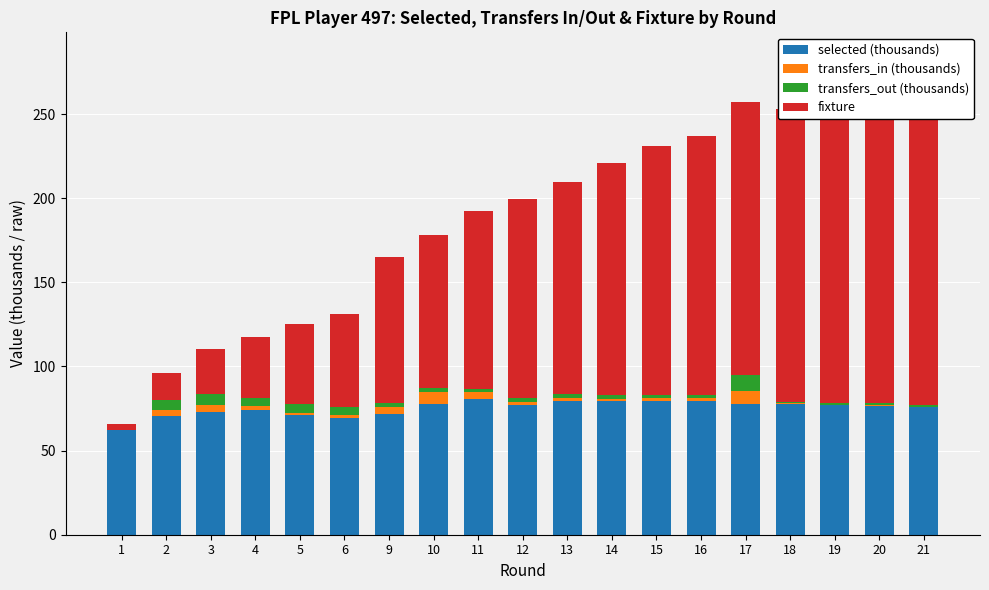

At which label does selected (thousands) reach its minimum?

1